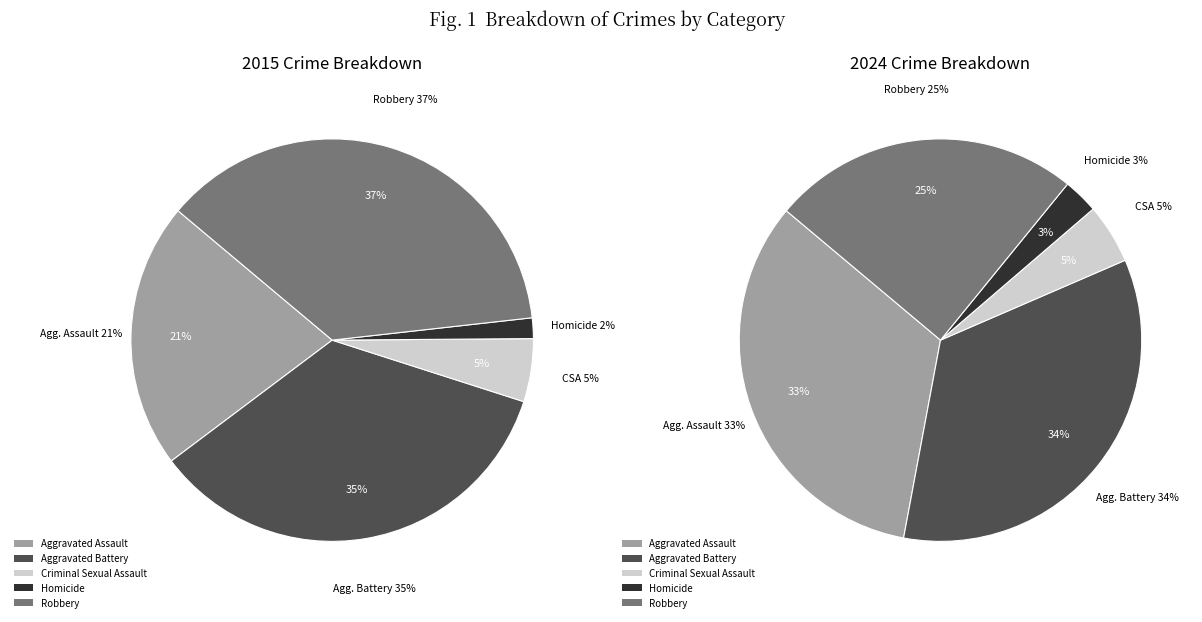

Count the number of slices in the pie.

5